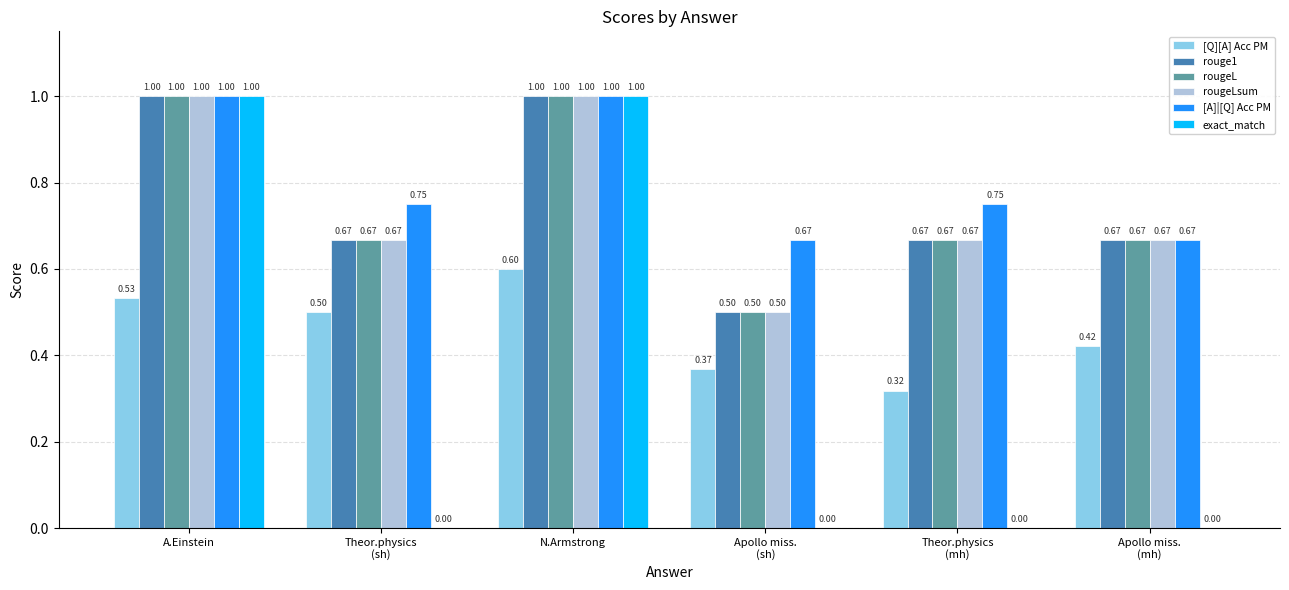

What is the sum of all rouge1 values?

4.5